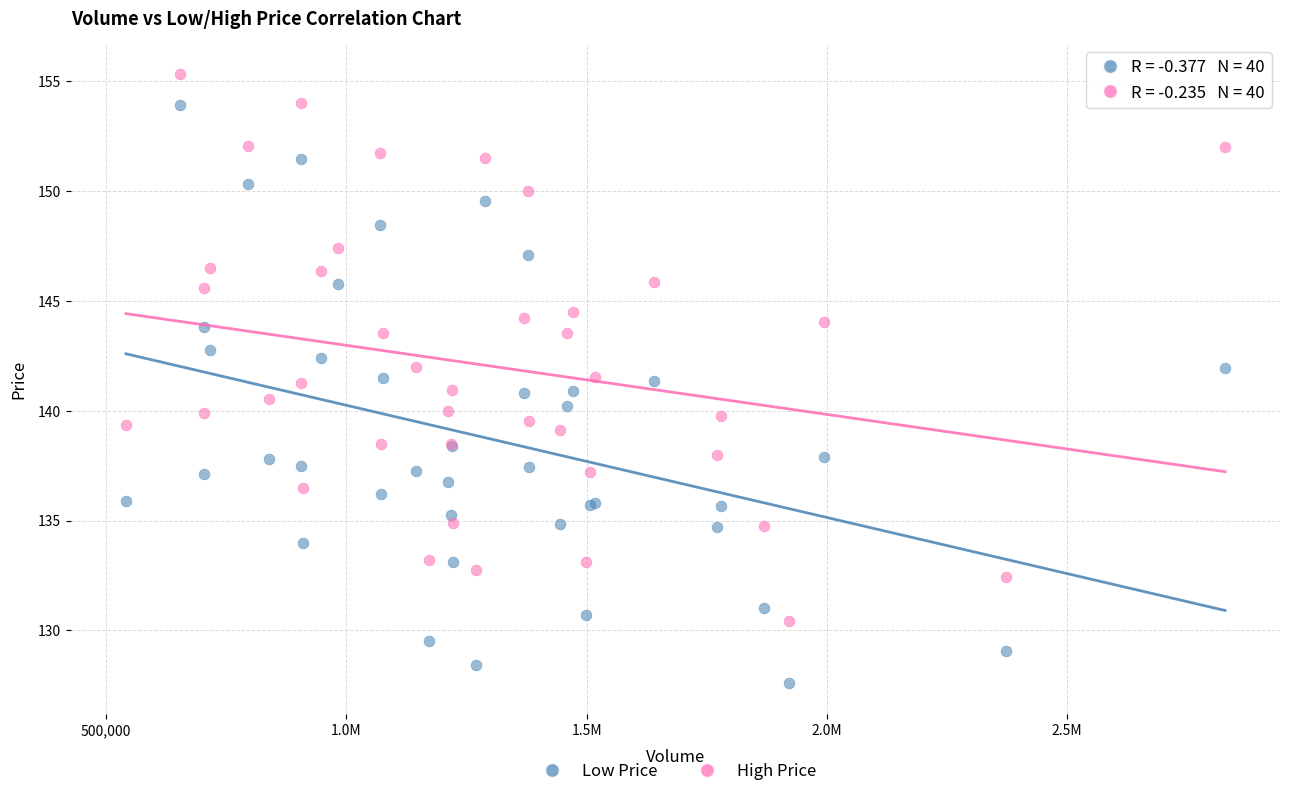

Which series contains the highest Y value?

High Price